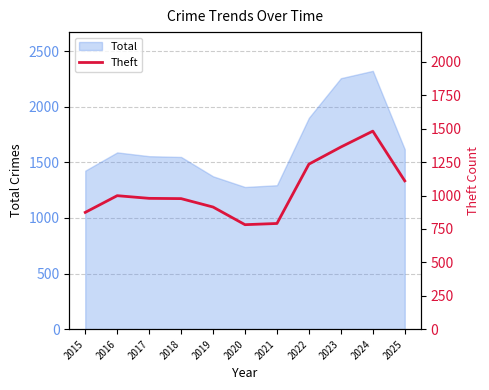

True or false: there are more than 0 points higher than both neighbors.

True